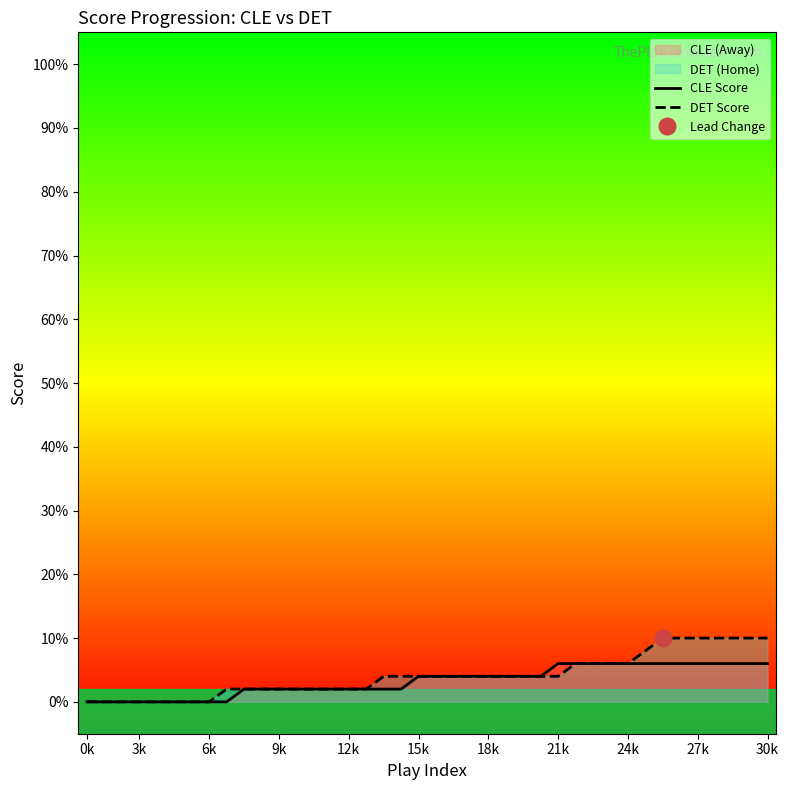

Is it true that CLE Score equals 10 at 24k?

False